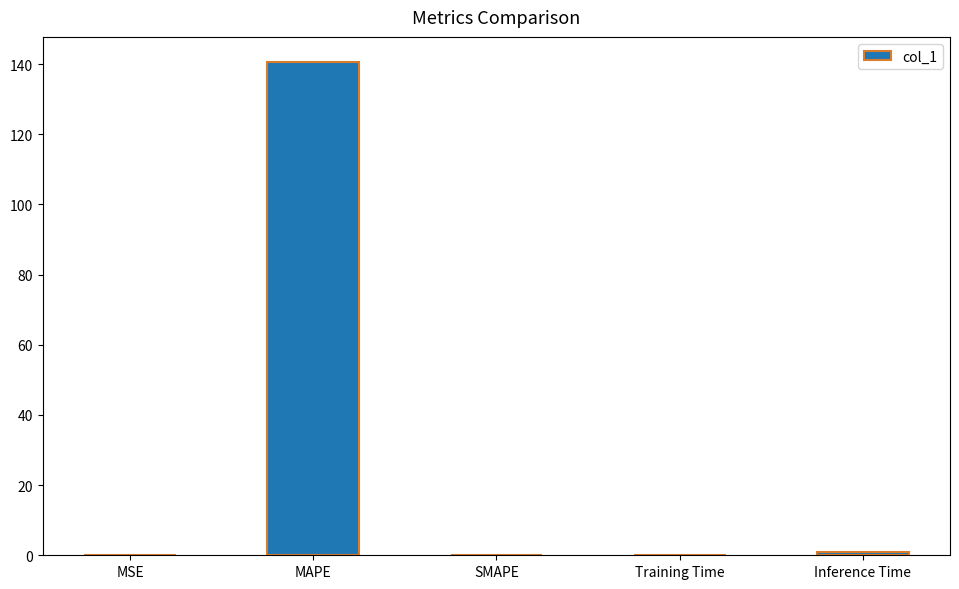

How many categories are shown in the chart?

5